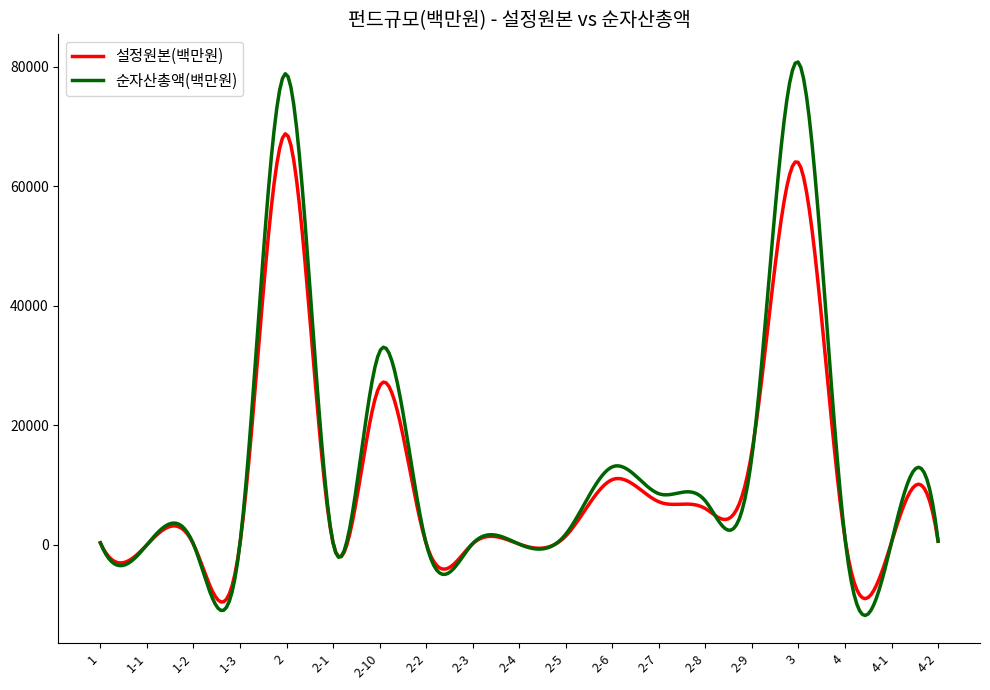

What is the maximum value for 순자산총액(백만원)?

80806.5